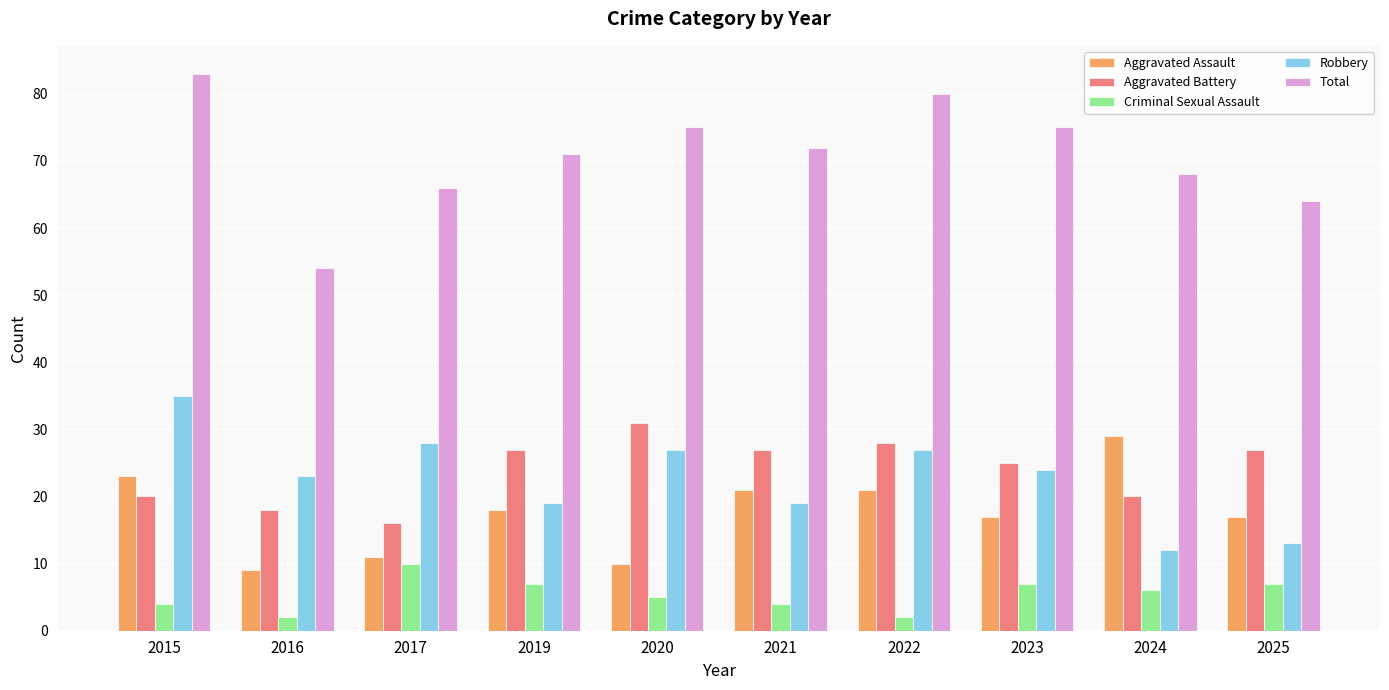

Reading right to left, list all the values displayed in this chart.

Aggravated Assault: 2025=17	2024=29	2023=17	2022=21	2021=21	2020=10	2019=18	2017=11	2016=9	2015=23
Aggravated Battery: 2025=27	2024=20	2023=25	2022=28	2021=27	2020=31	2019=27	2017=16	2016=18	2015=20
Criminal Sexual Assault: 2025=7	2024=6	2023=7	2022=2	2021=4	2020=5	2019=7	2017=10	2016=2	2015=4
Robbery: 2025=13	2024=12	2023=24	2022=27	2021=19	2020=27	2019=19	2017=28	2016=23	2015=35
Total: 2025=64	2024=68	2023=75	2022=80	2021=72	2020=75	2019=71	2017=66	2016=54	2015=83